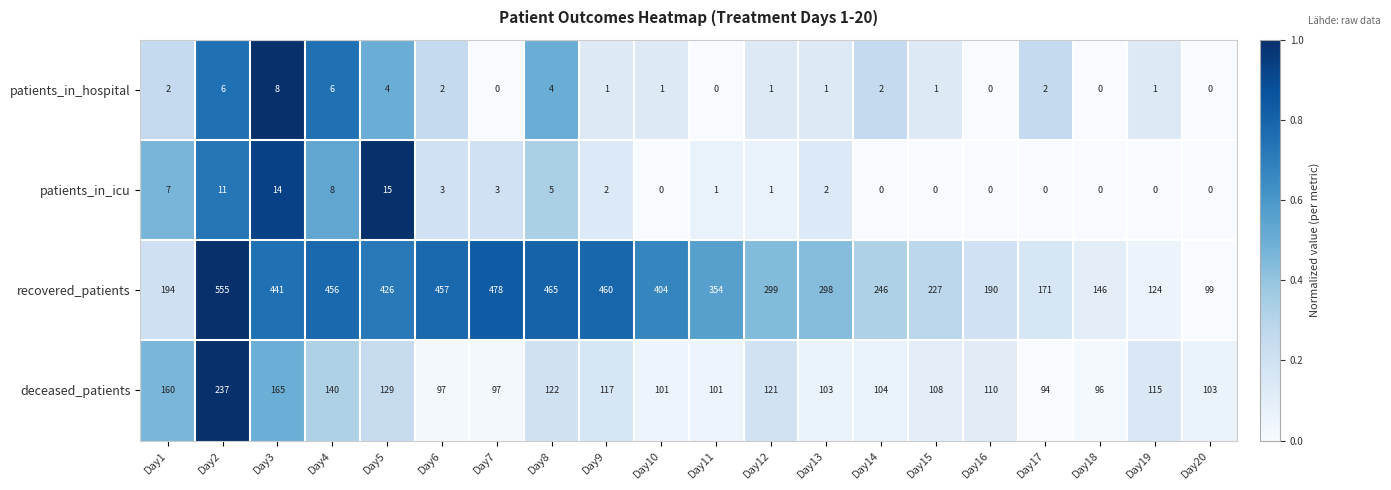

Which series has the widest spread of values?

recovered_patients